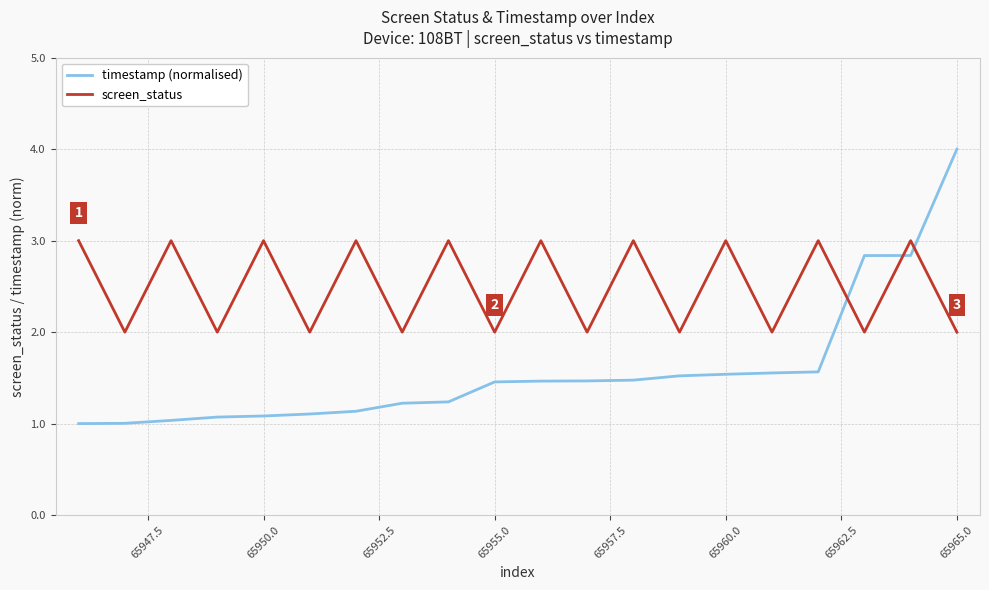

Which series has the largest total across all categories?

screen_status